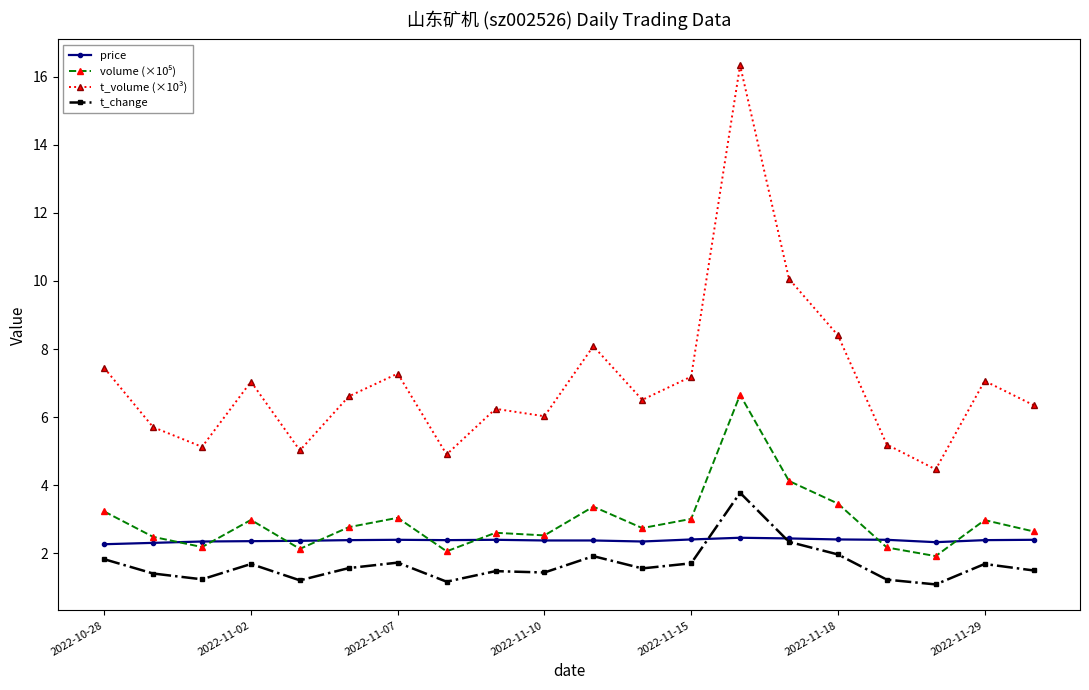

True or false: t_volume (×10³) has more than 0 points higher than both neighbors.

True